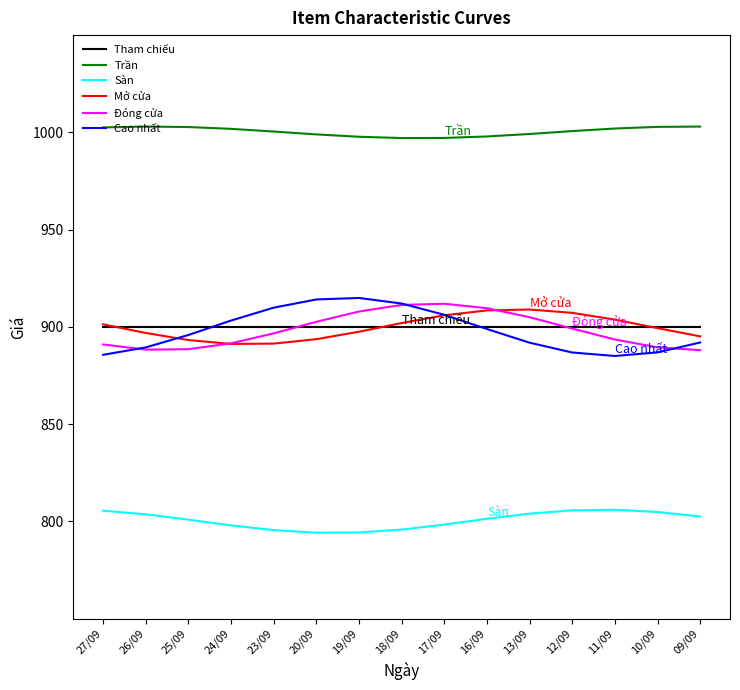

Between 25/09 and 18/09, which series saw the biggest shift?

Đóng cửa